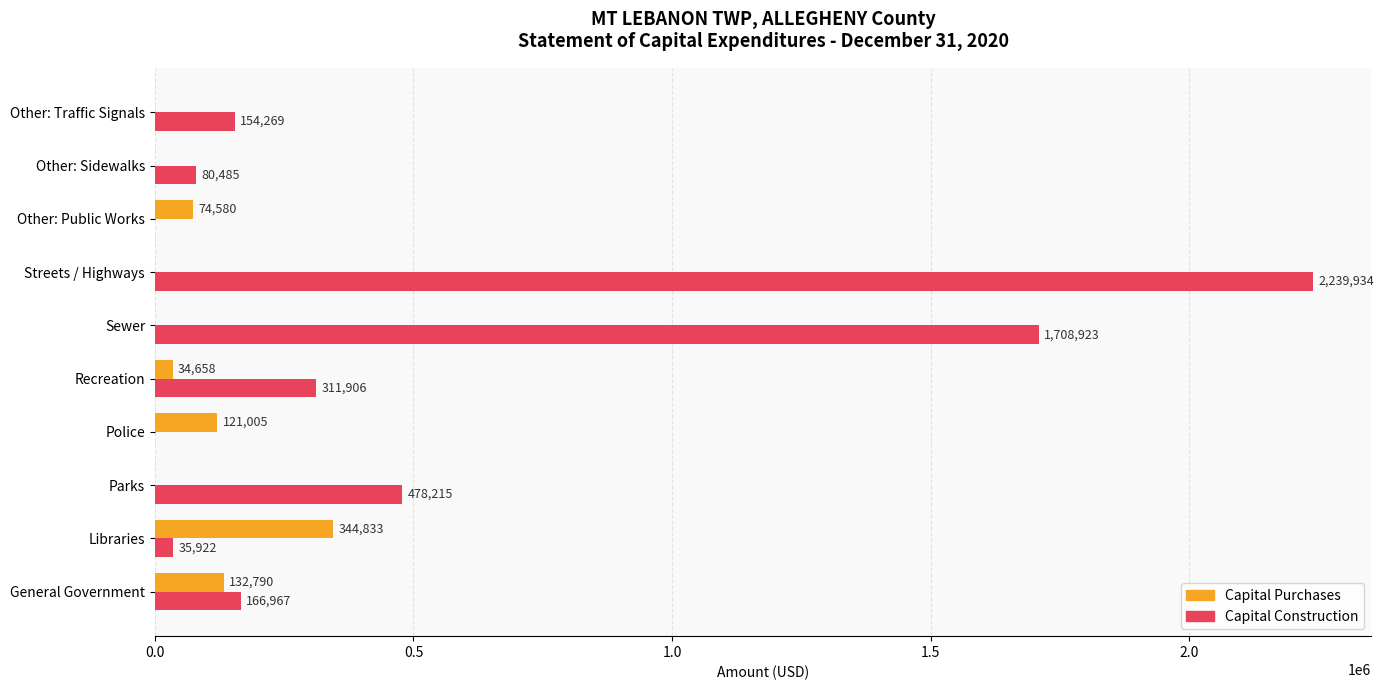

Between General Government and Other: Public Works, which series saw the biggest shift?

Capital Construction